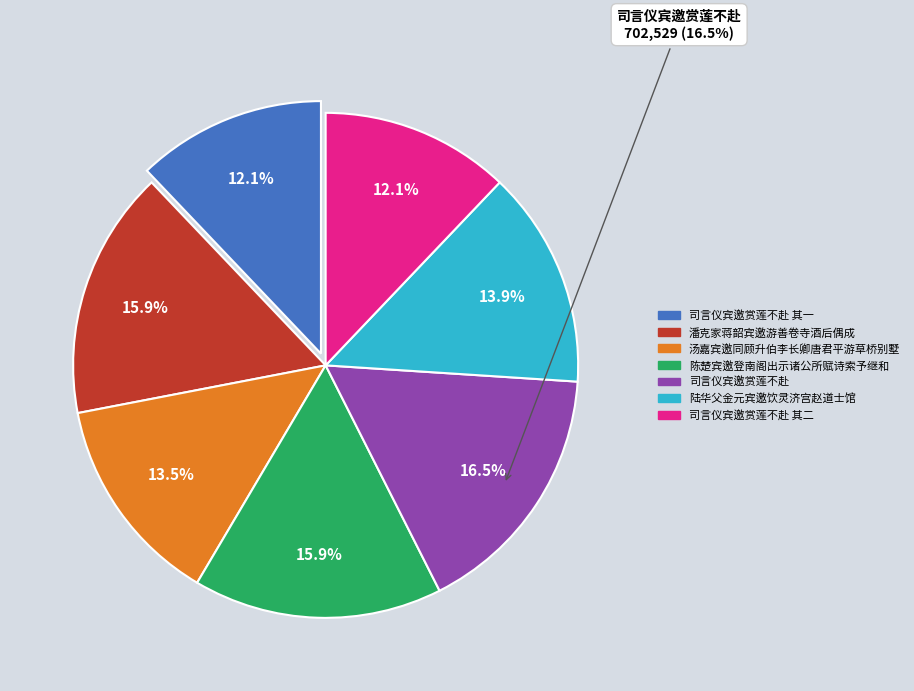

Which has a higher value, 陆华父金元宾邀饮灵济宫赵道士馆 or 司言仪宾邀赏莲不赴 其二?

陆华父金元宾邀饮灵济宫赵道士馆